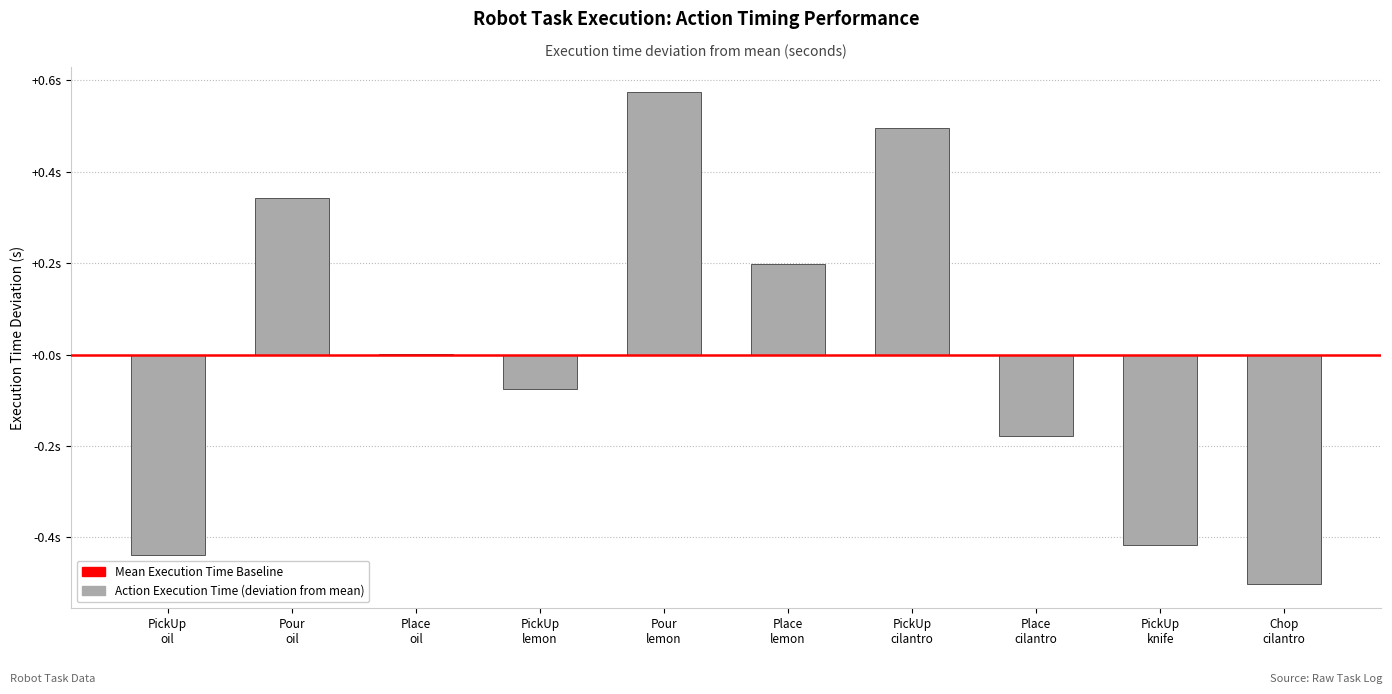

Are the bars horizontal?

No